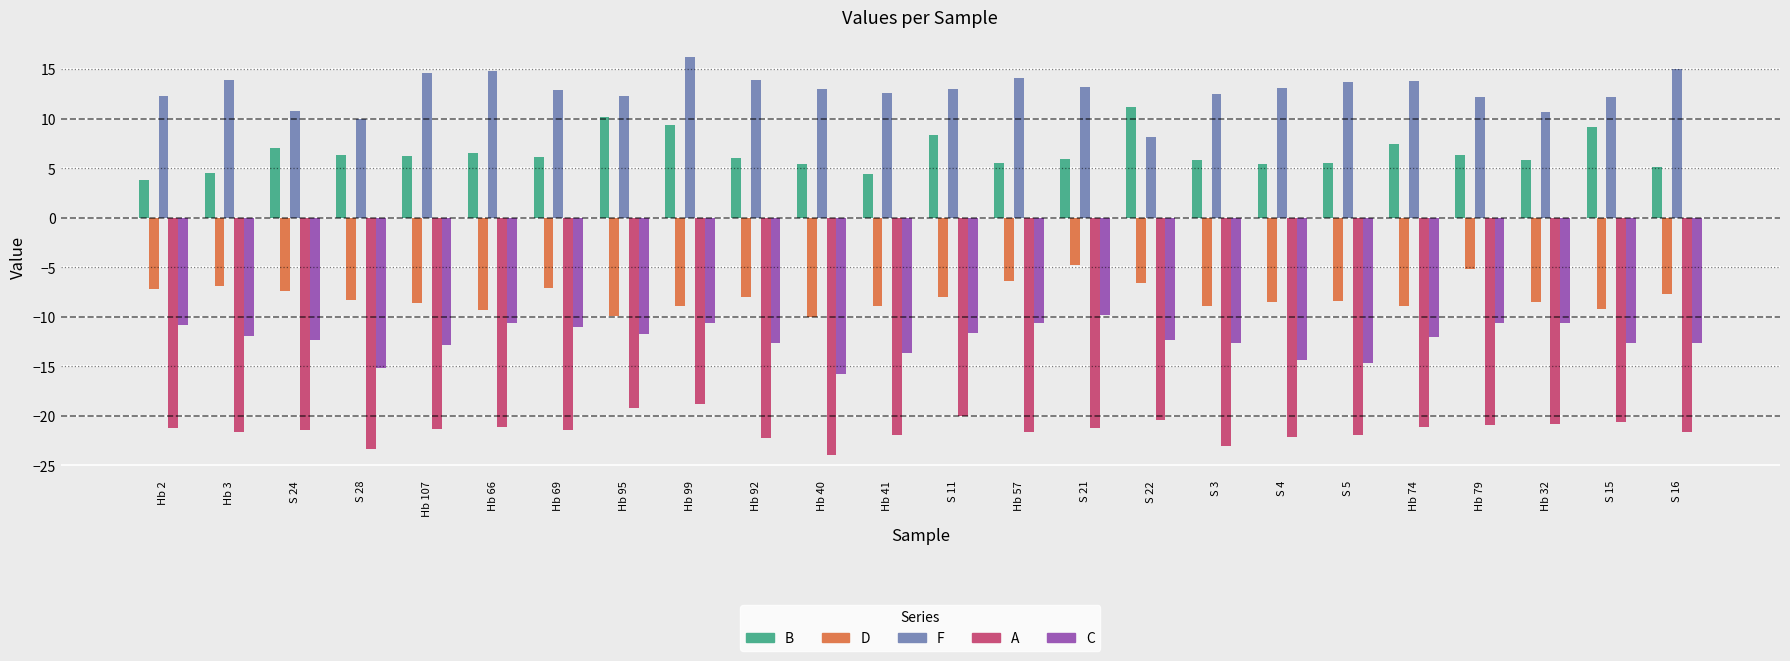

What is the difference between the highest and lowest values at S 11?

33.0